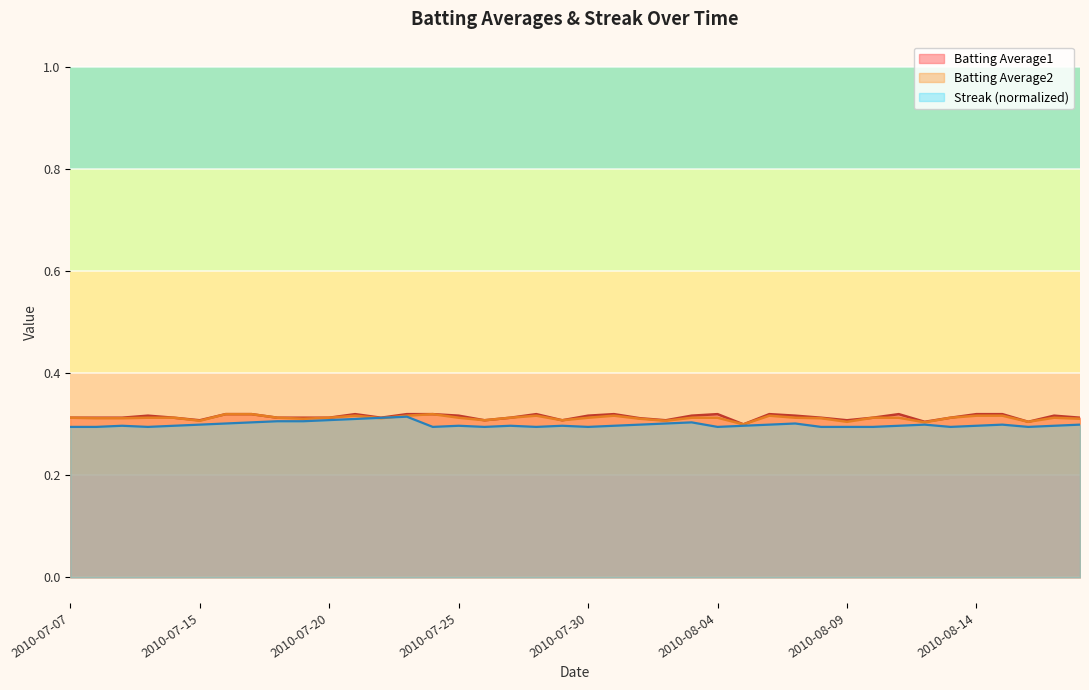

True or false: Batting Average1 has a value of 0.5 at 2010-07-09.

False